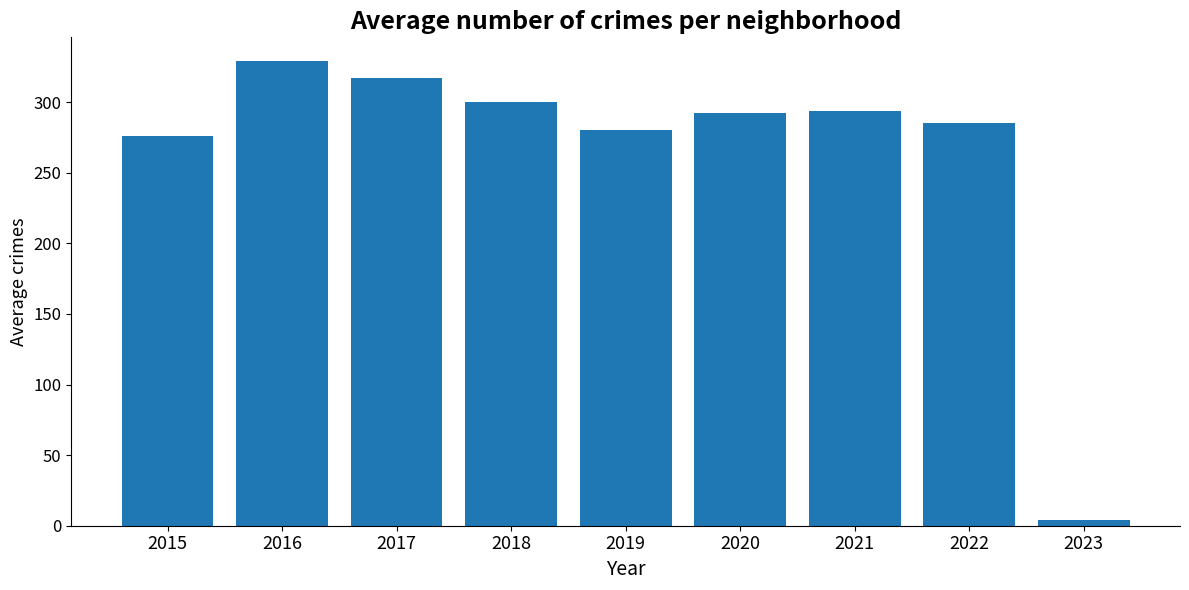

True or false: the data shows 158.5 at 2016.

False